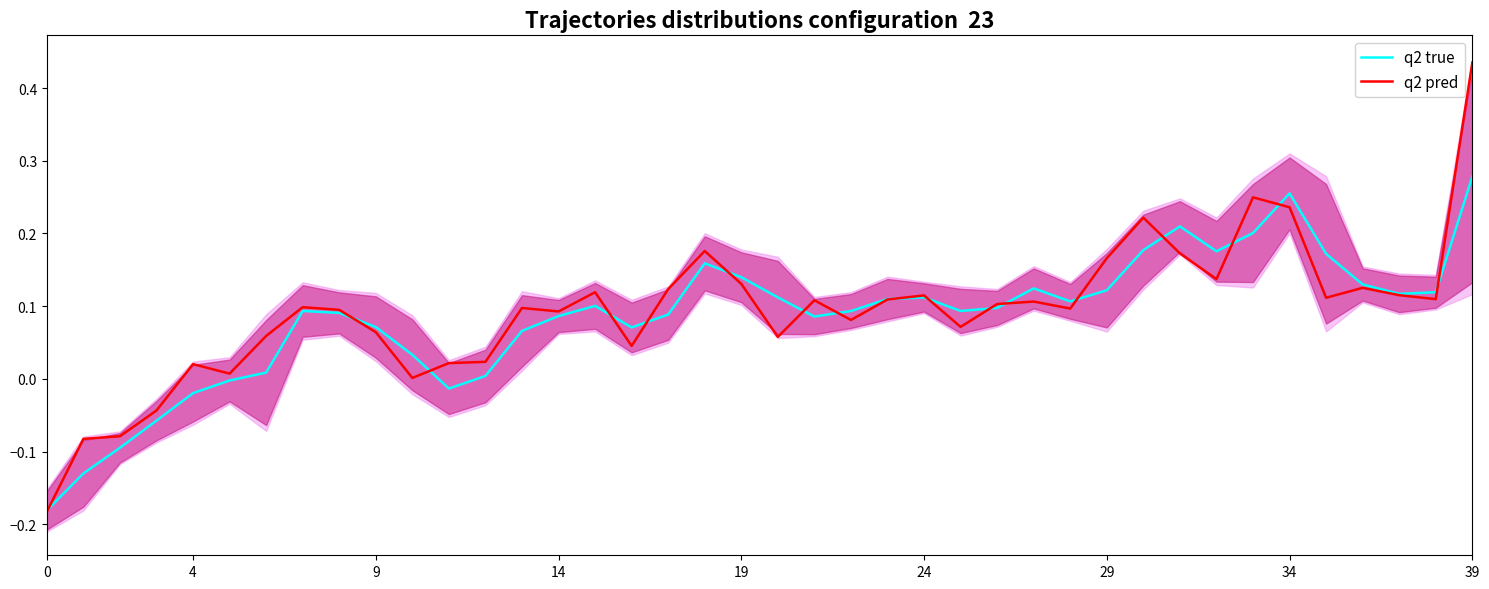

What is the difference between the maximum and second lowest values in the q2 pred series?

0.5